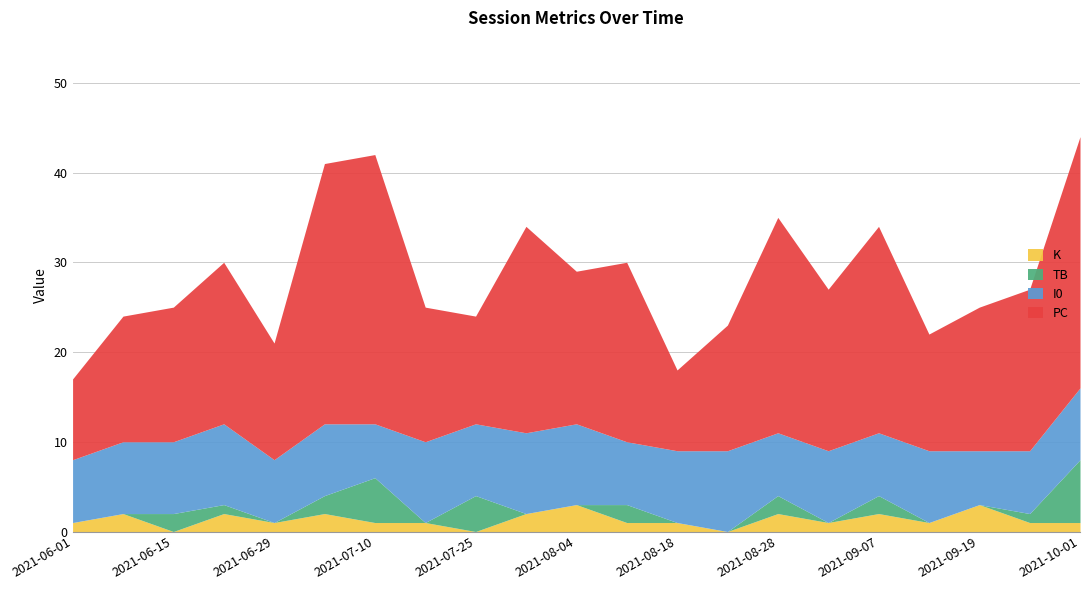

True or false: PC has more than 2 points higher than both neighbors.

True